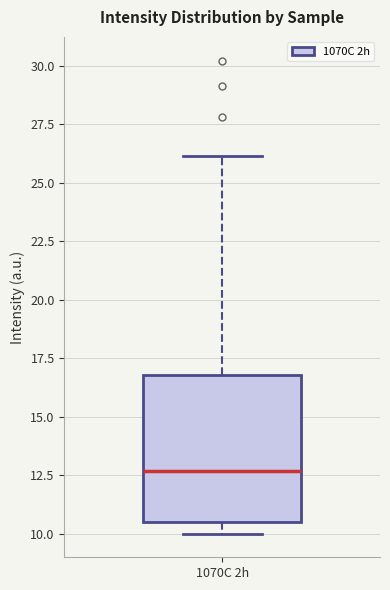

Where is the lower edge of the box for 1070C 2h on the y-axis? The values are not printed on the chart, so give them approximately, as read against the axis.

10.5